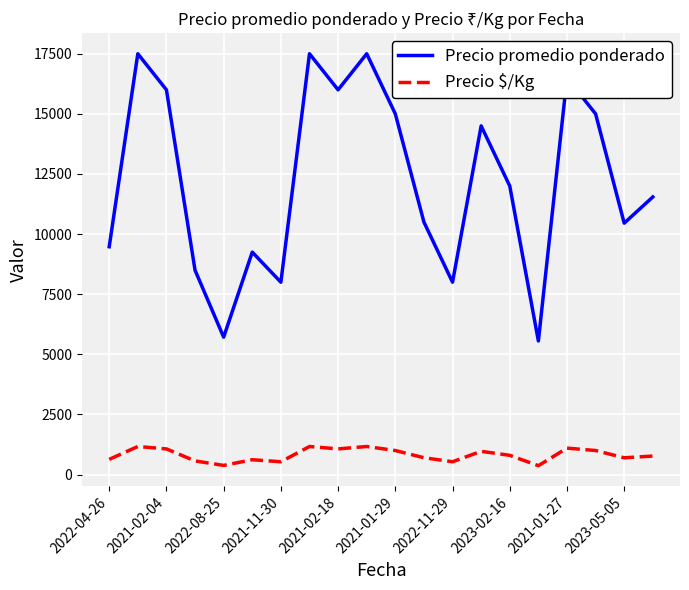

Which series has the widest spread of values?

Precio promedio ponderado